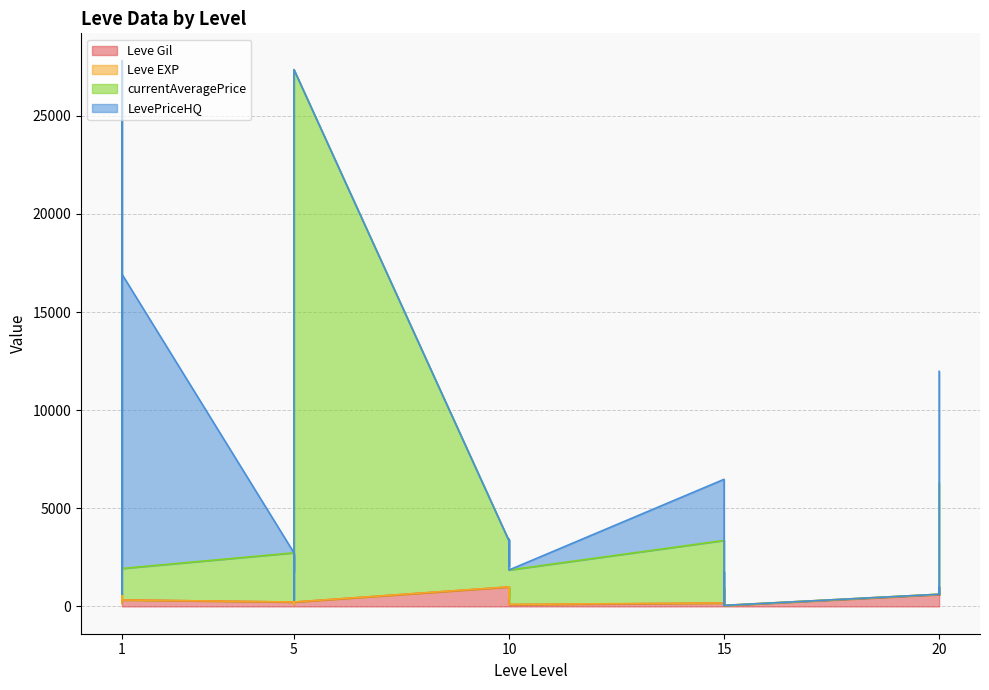

Is the value of currentAveragePrice at 1 greater than the value of Leve Gil at 5?

Yes